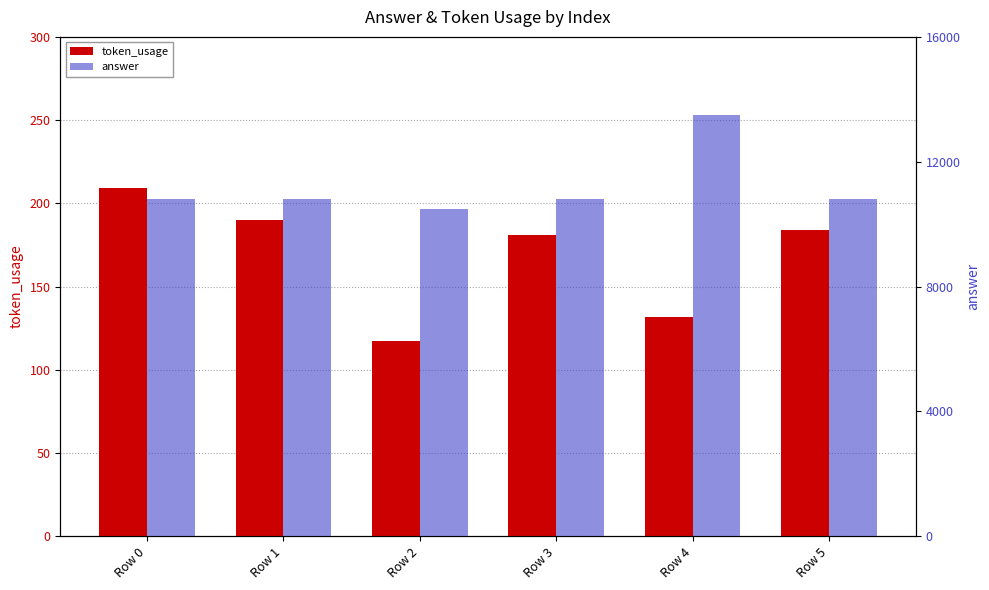

Reading left to right, what are all the values shown in this chart?

token_usage: Row 0=209	Row 1=190	Row 2=117	Row 3=181	Row 4=132	Row 5=184
answer: Row 0=10800	Row 1=10800	Row 2=10500	Row 3=10800	Row 4=13500	Row 5=10800